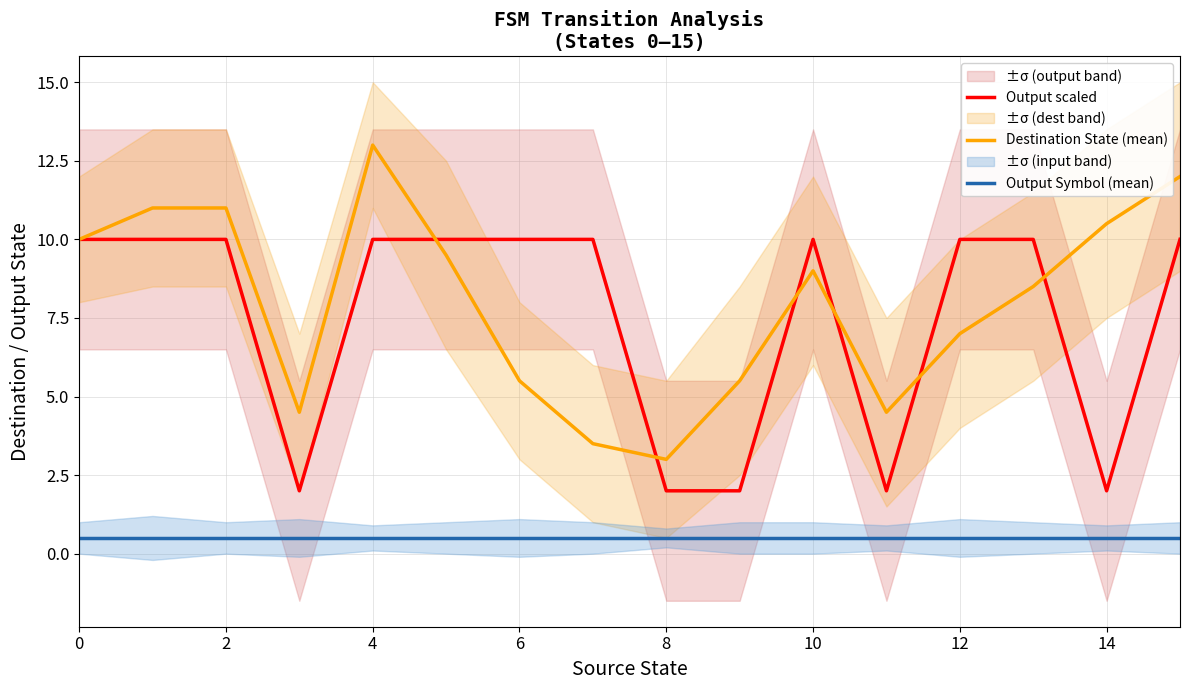

How many lines are shown in the chart?

3